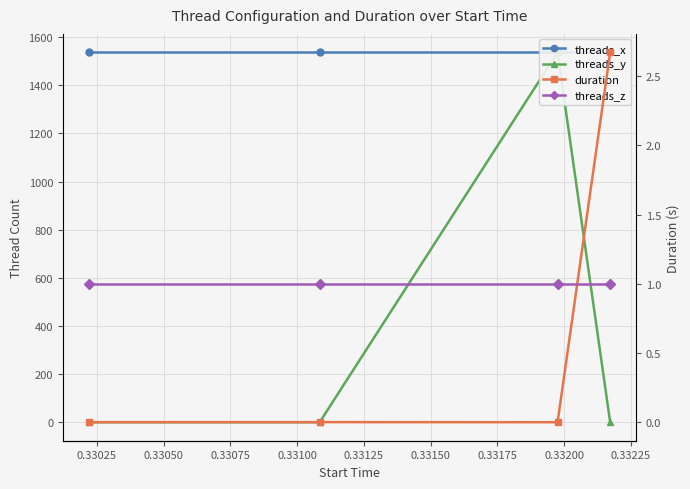

In threads_y, how many points are higher than both neighbors (excluding endpoints)?

1